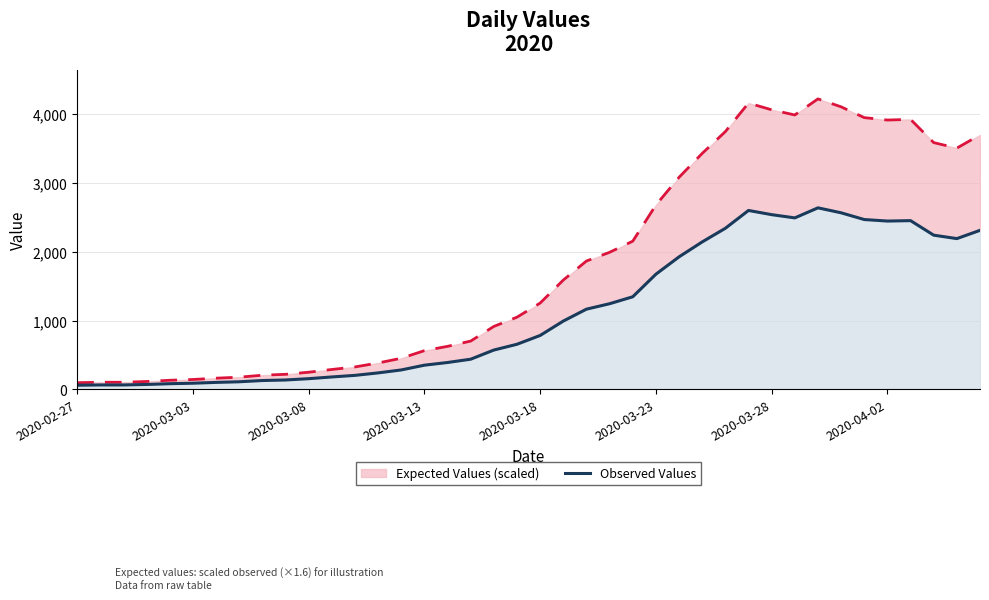

At 2020-03-08, list the series in order from largest to smallest.

Expected Values (scaled), Observed Values